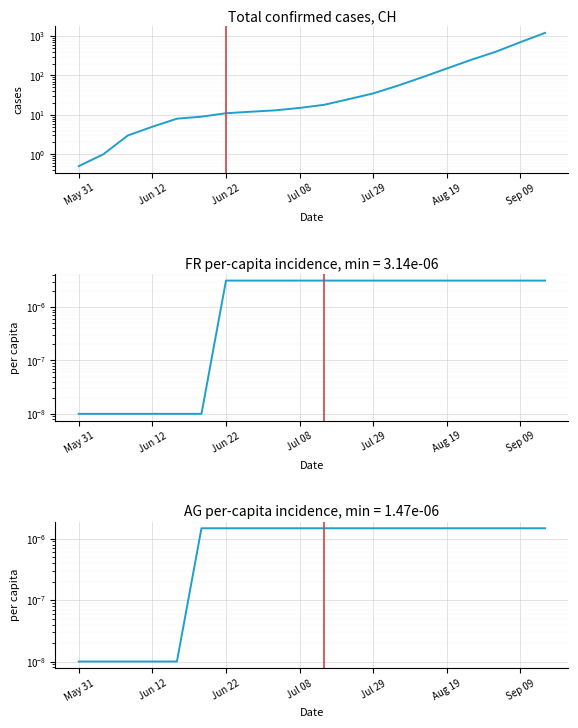

Rank the series by their maximum value, from highest to lowest.

CH, FR_pc, AG_pc